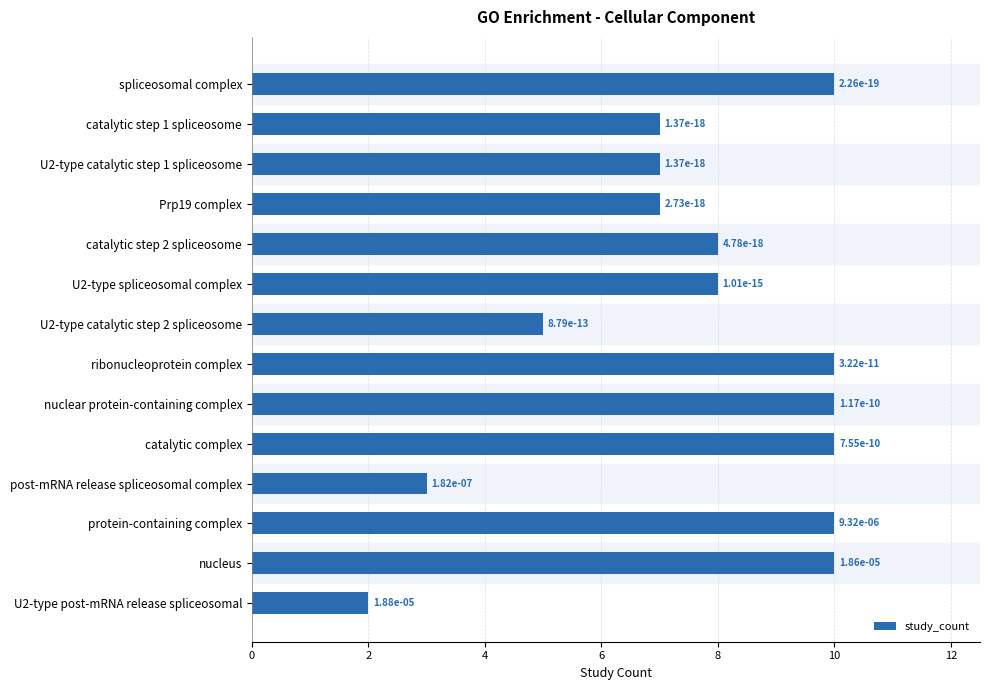

Are the bars horizontal?

Yes